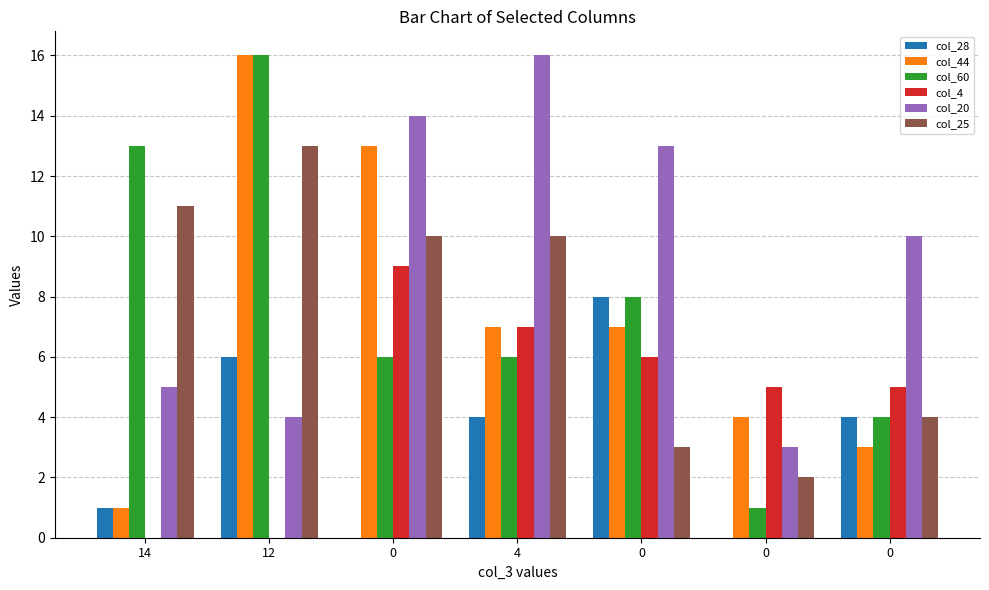

Between 4 and 0, which is larger?

4